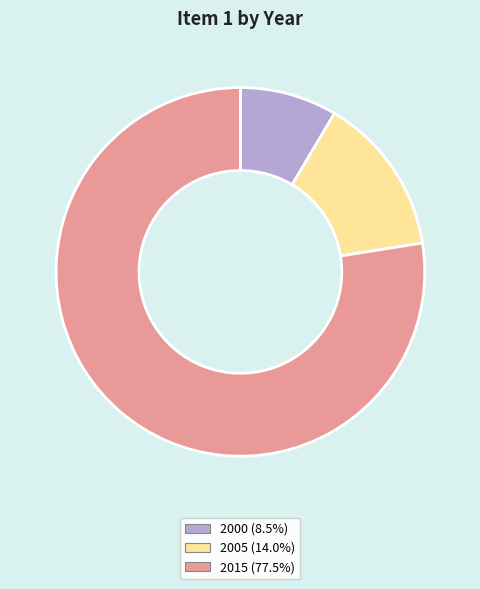

Is there any slice that represents more than half of the pie?

Yes